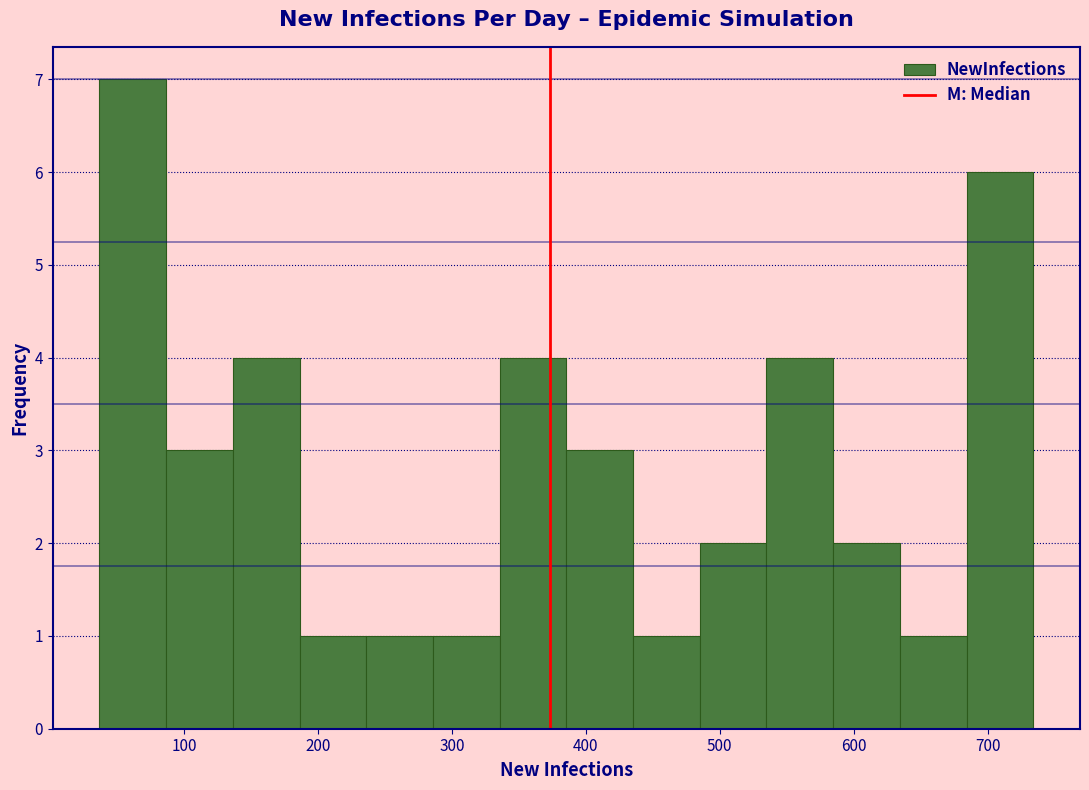

Over which range of the x-axis is the bar tallest?

40 to 90